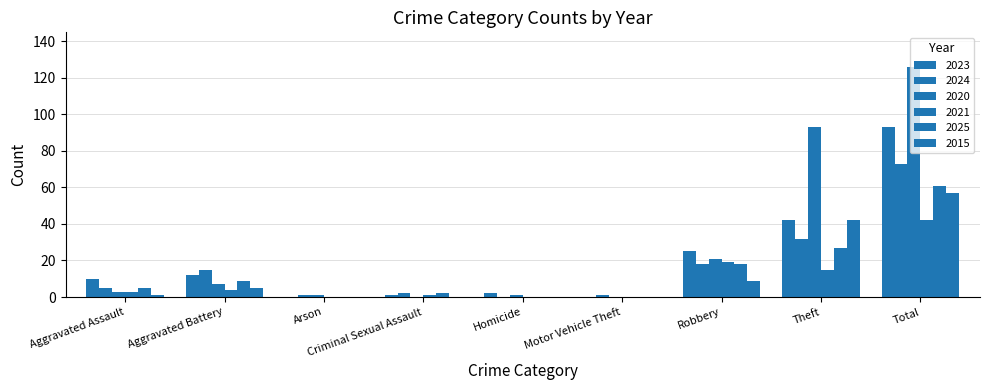

What value does the 2023 series have at Theft, to the nearest 10?

40